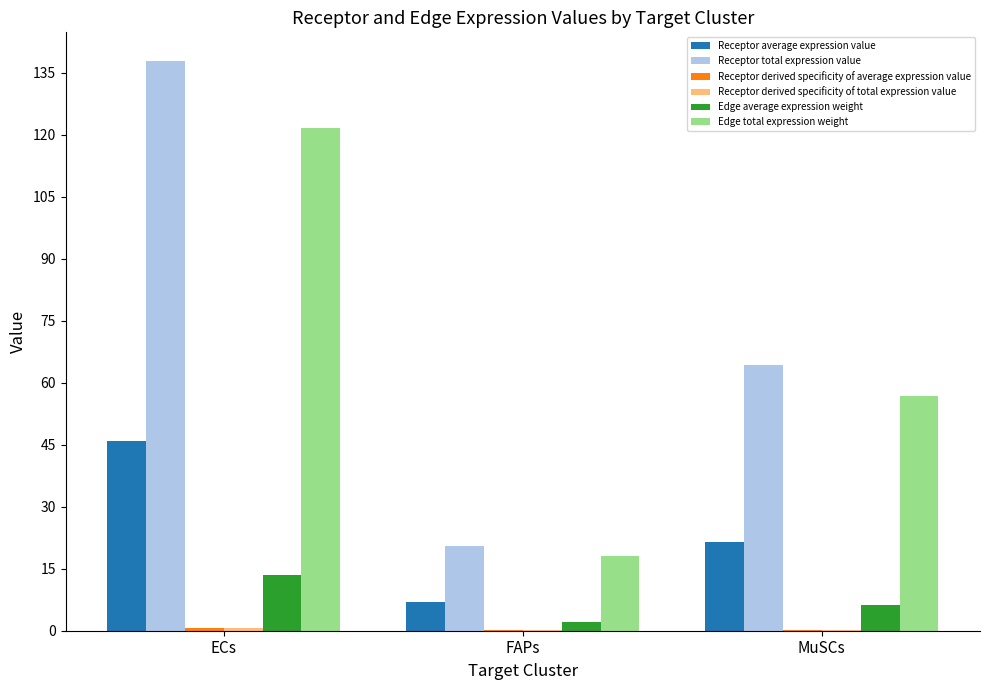

The Edge total expression weight series shows 18.1 at FAPs. True or false?

True